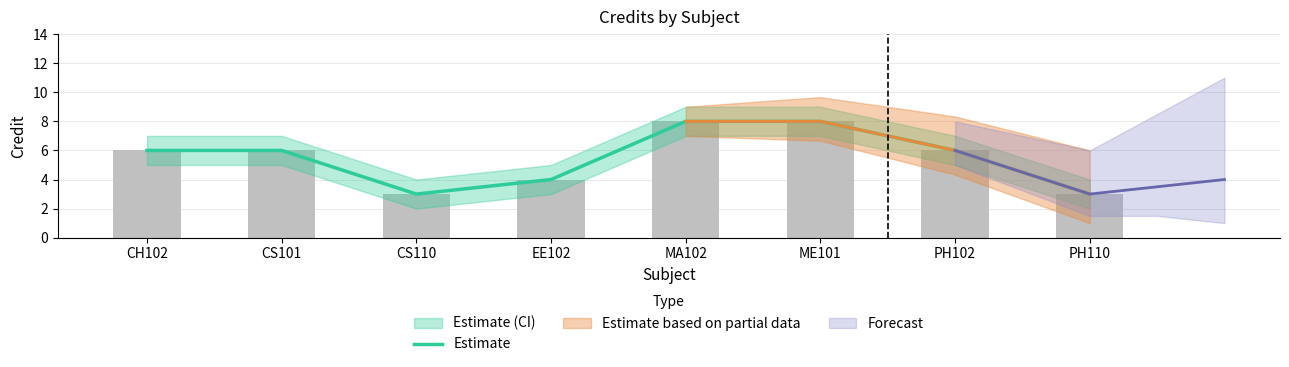

Reading left to right, extract all data points from this chart.

CH102=6	CS101=6	CS110=3	EE102=4	MA102=8	ME101=8	PH102=6	PH110=3